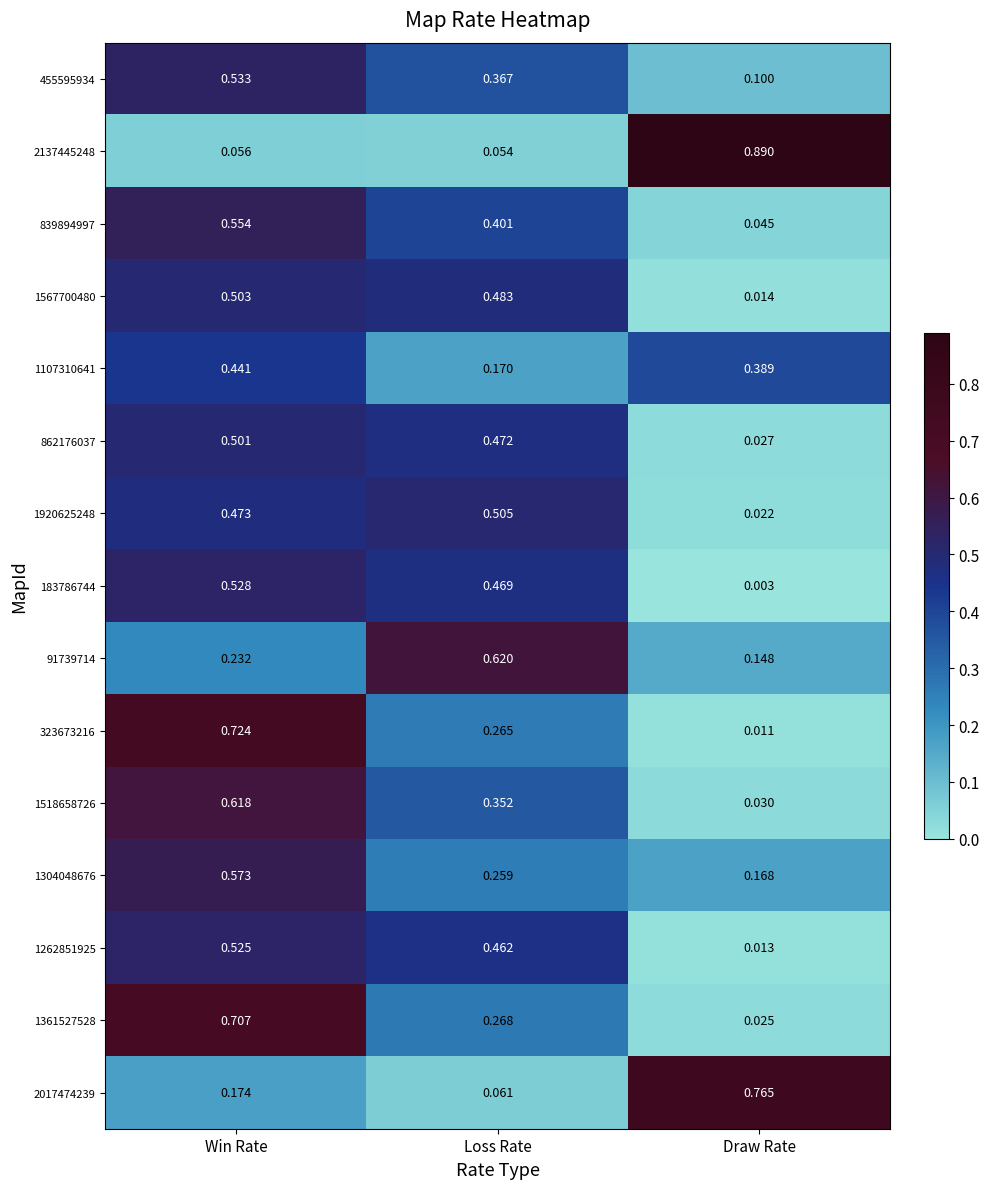

List the labels in order of 1107310641 value, smallest first.

Loss Rate, Draw Rate, Win Rate